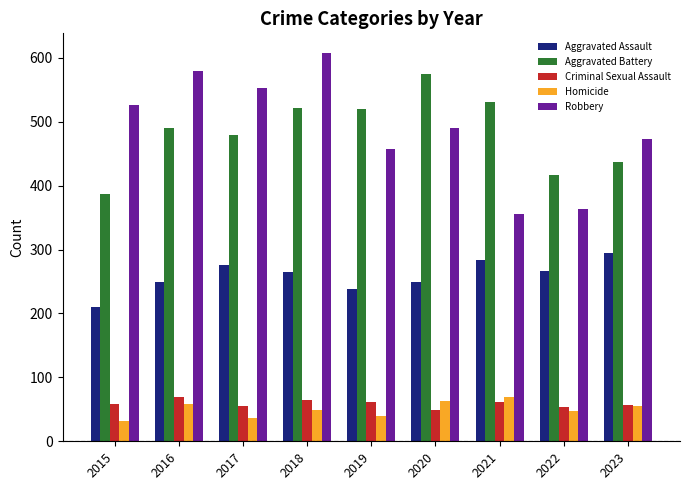

How many bars are there in each group?

5